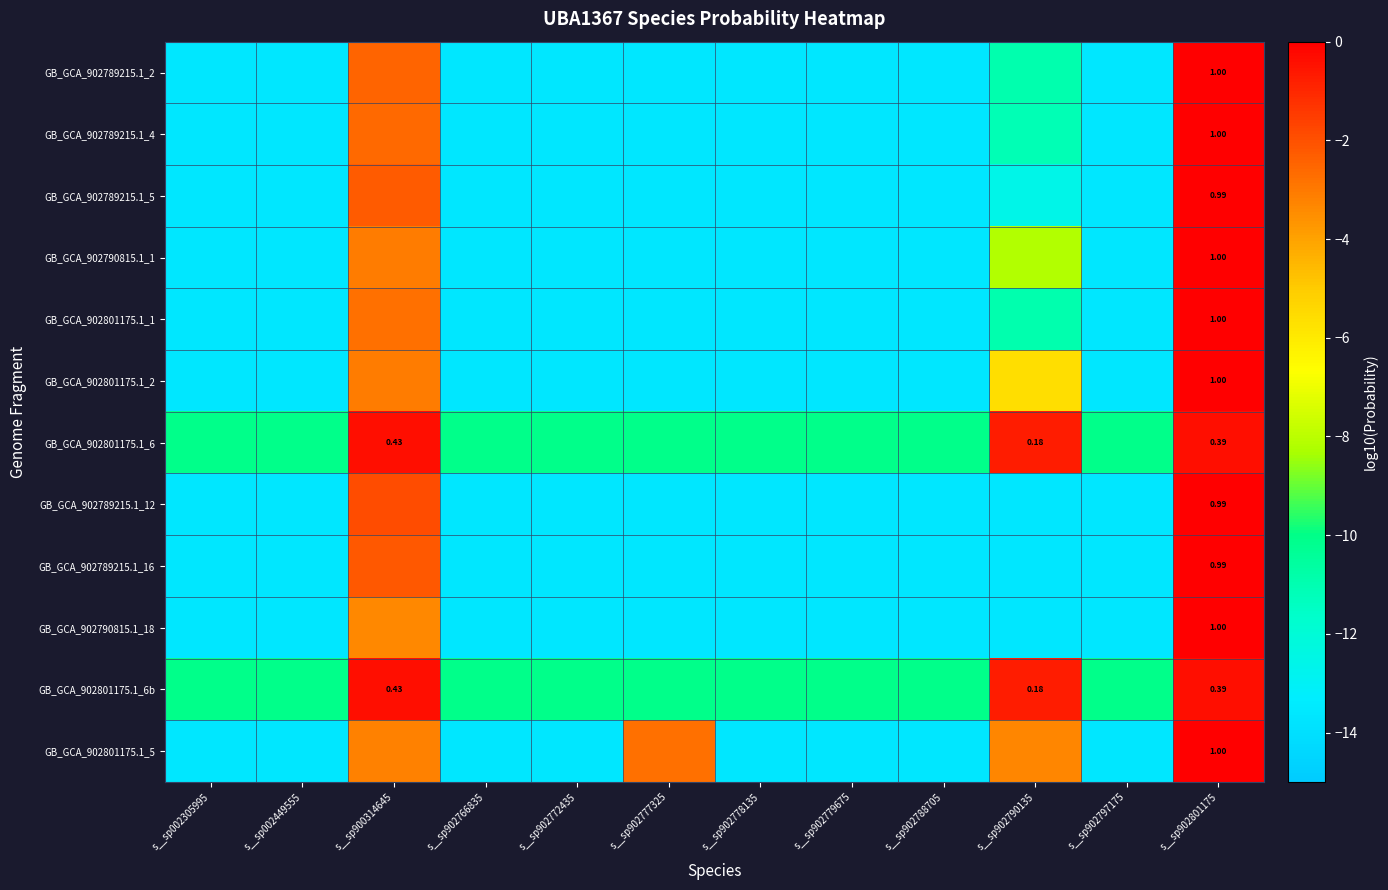

Rank the categories by GB_GCA_902801175.1_6 value from highest to lowest.

s__sp900314645, s__sp902801175, s__sp902790135, s__sp902797175, s__sp002305995, s__sp002449555, s__sp902766835, s__sp902772435, s__sp902777325, s__sp902778135, s__sp902779675, s__sp902788705